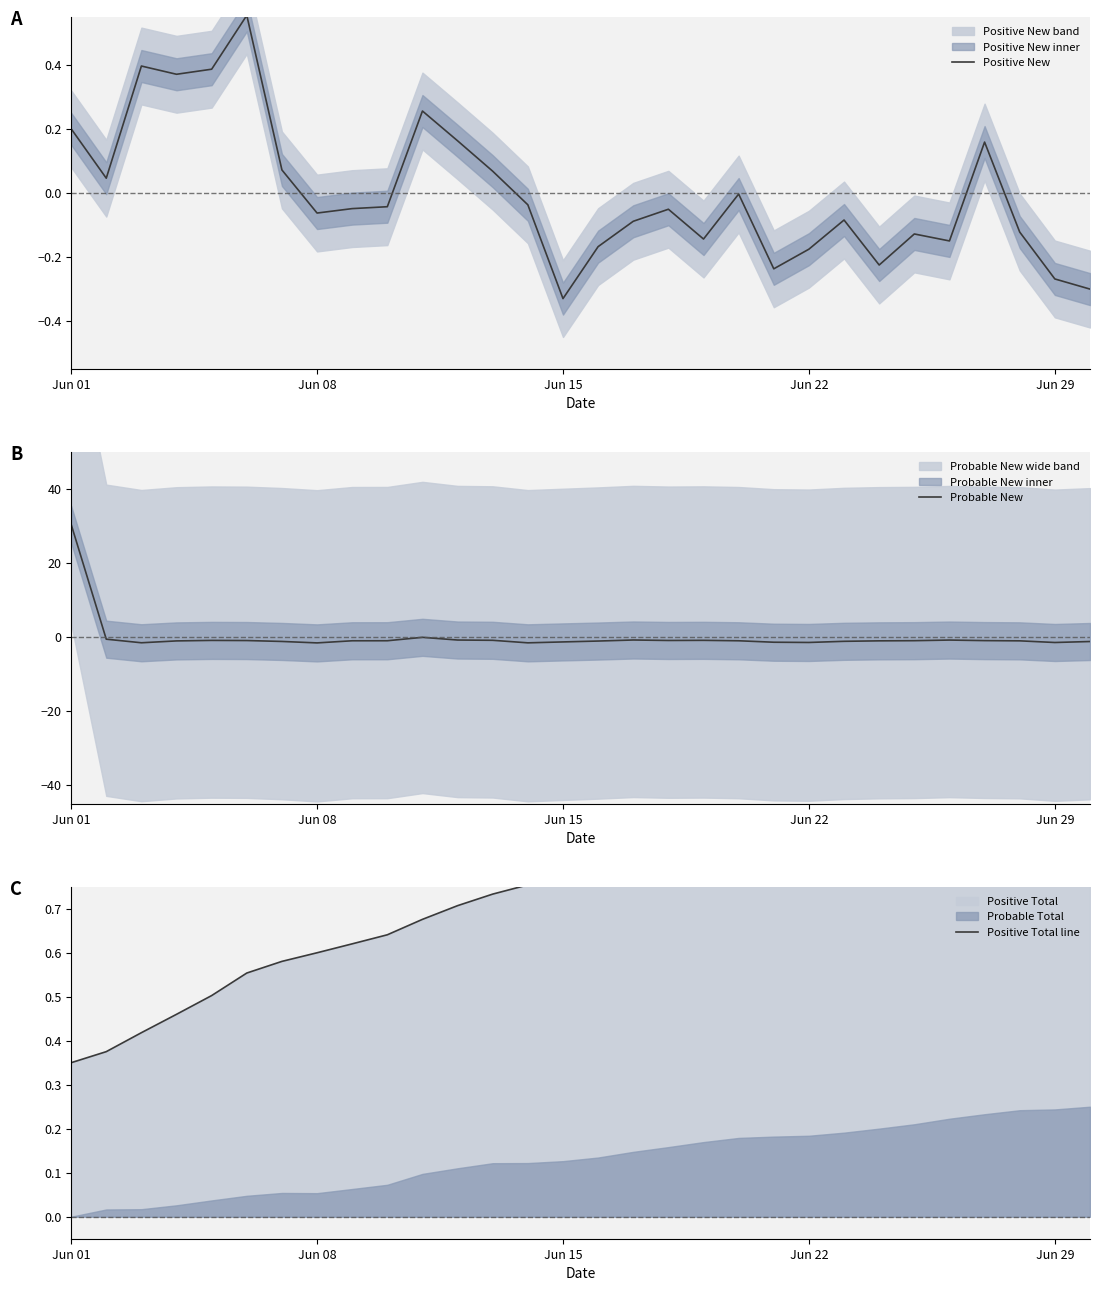

Which series has the widest spread of values?

Probable New